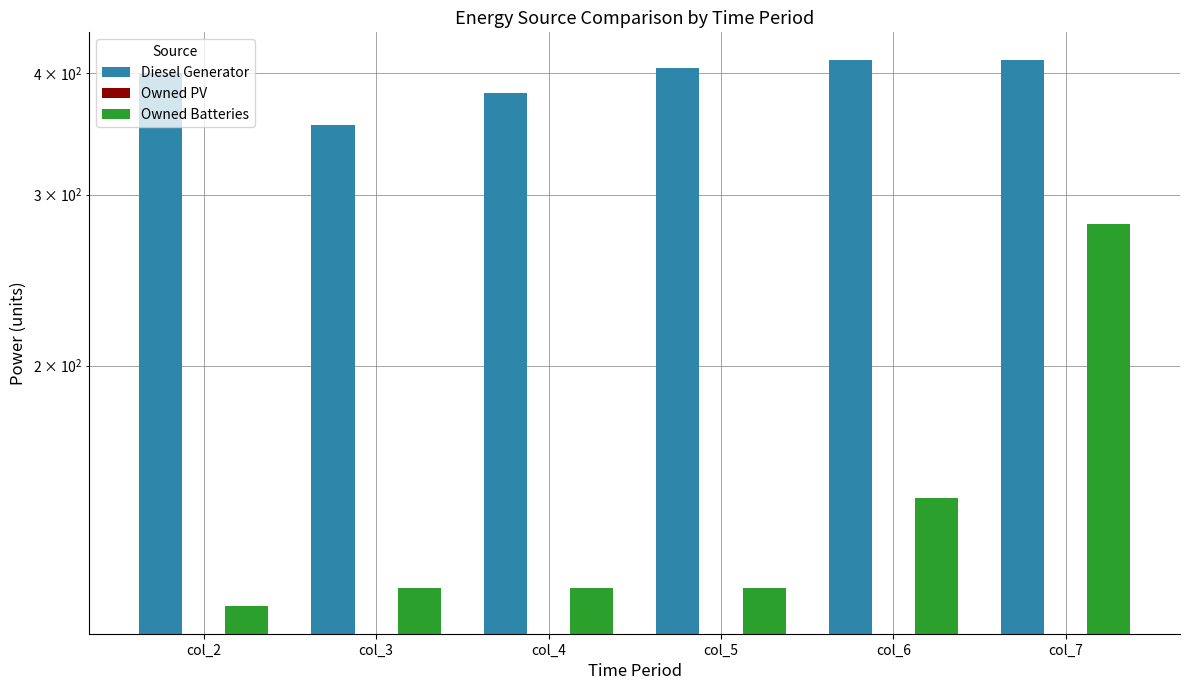

Reading left to right, transcribe all the data shown in this chart.

Diesel Generator: col_2=400.0	col_3=354.0	col_4=382.0	col_5=405.0	col_6=413.0	col_7=413.0
Owned PV: col_2=0.0	col_3=0.0	col_4=0.0	col_5=0.0	col_6=0.0	col_7=0.0
Owned Batteries: col_2=113.0	col_3=118.0	col_4=118.0	col_5=118.0	col_6=146.0	col_7=280.0